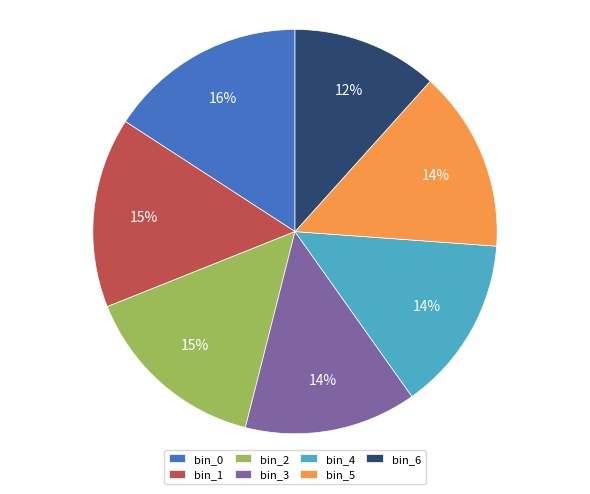

Which slice is the smallest?

bin_6